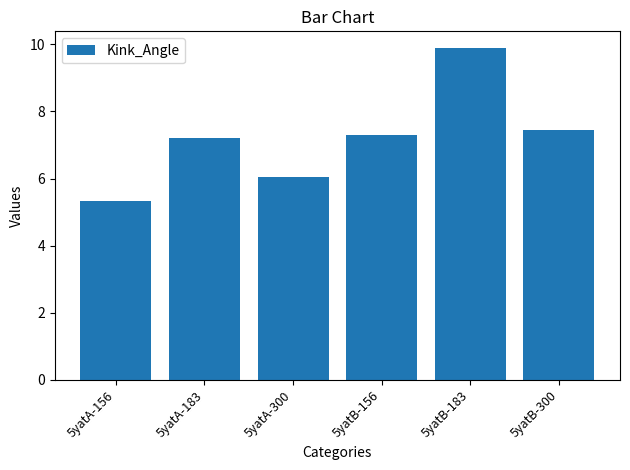

Read the value at 5yatA-183.

7.2